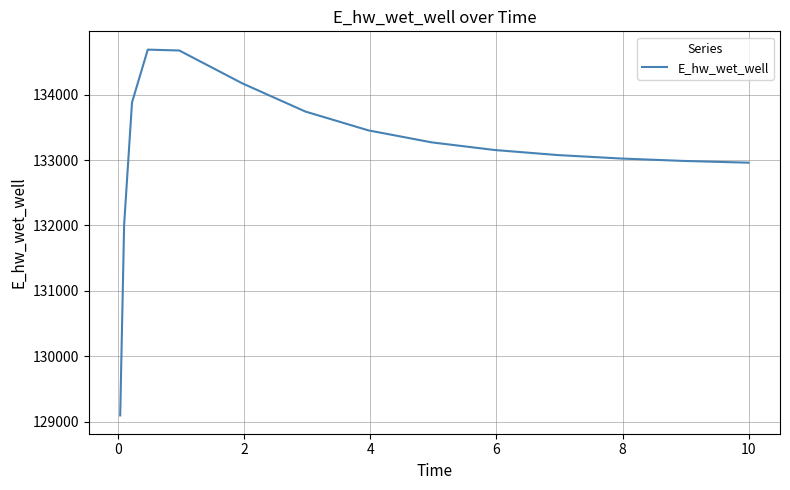

What is the value of the 13th point from the left?

133454.4